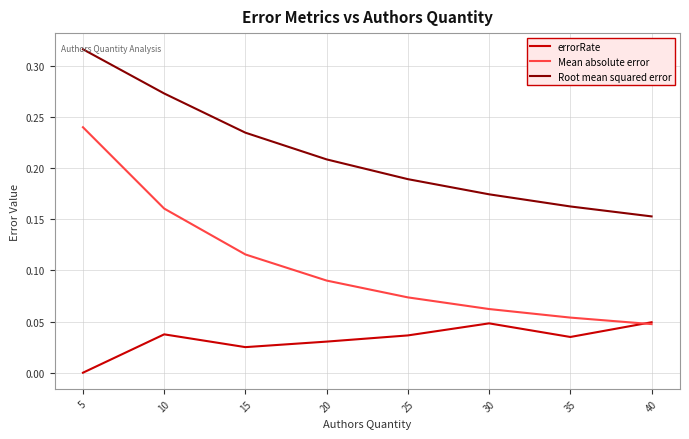

Which series changed the most between 5 and 30?

Mean absolute error